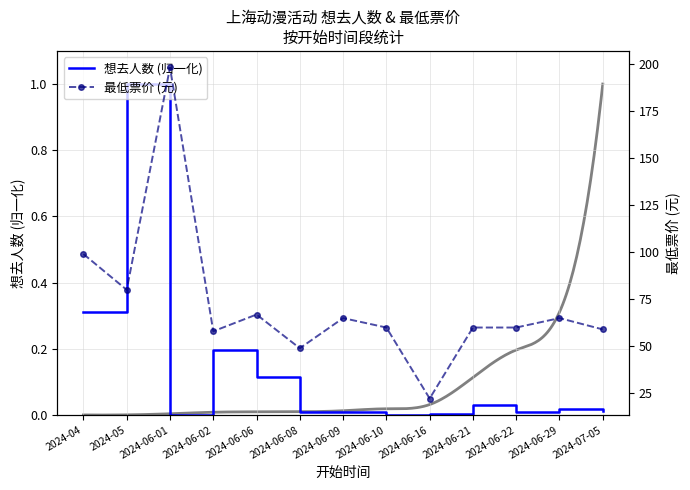

Is this an area chart (filled region under the line)?

No